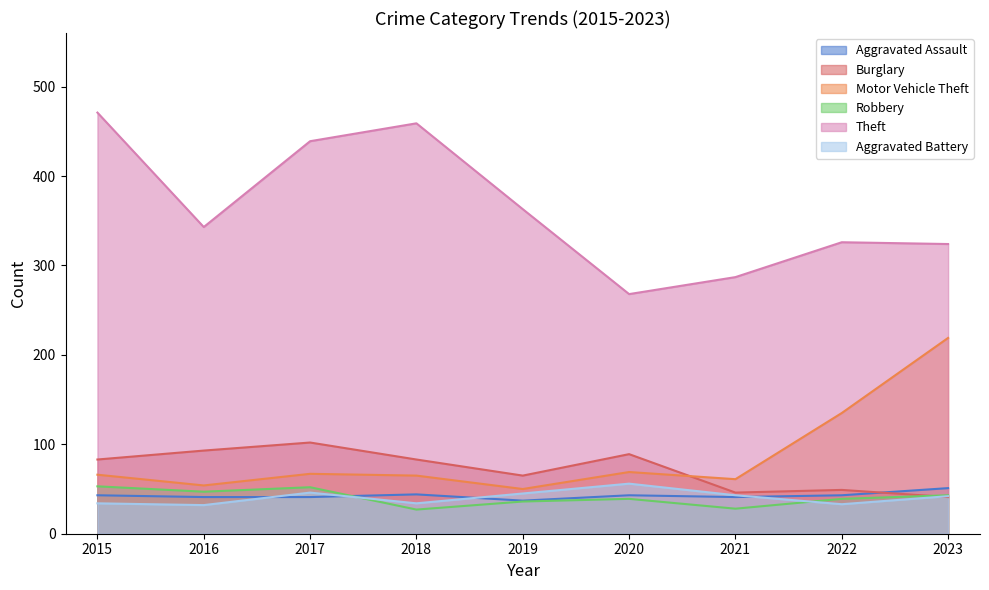

What is the value of the Robbery point at the 5th from the left?

36